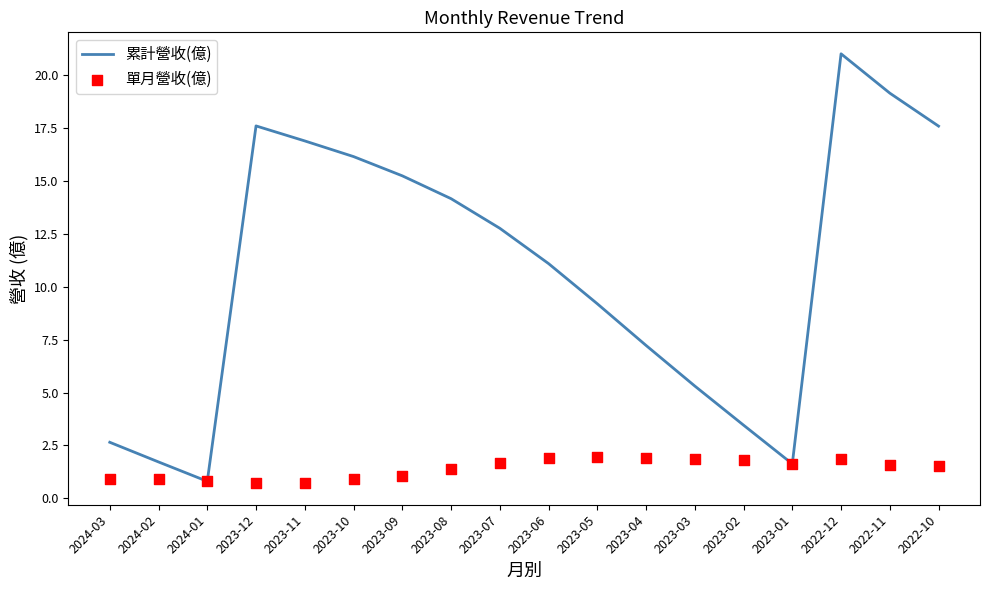

Which series reaches the minimum Y coordinate?

單月營收(億)